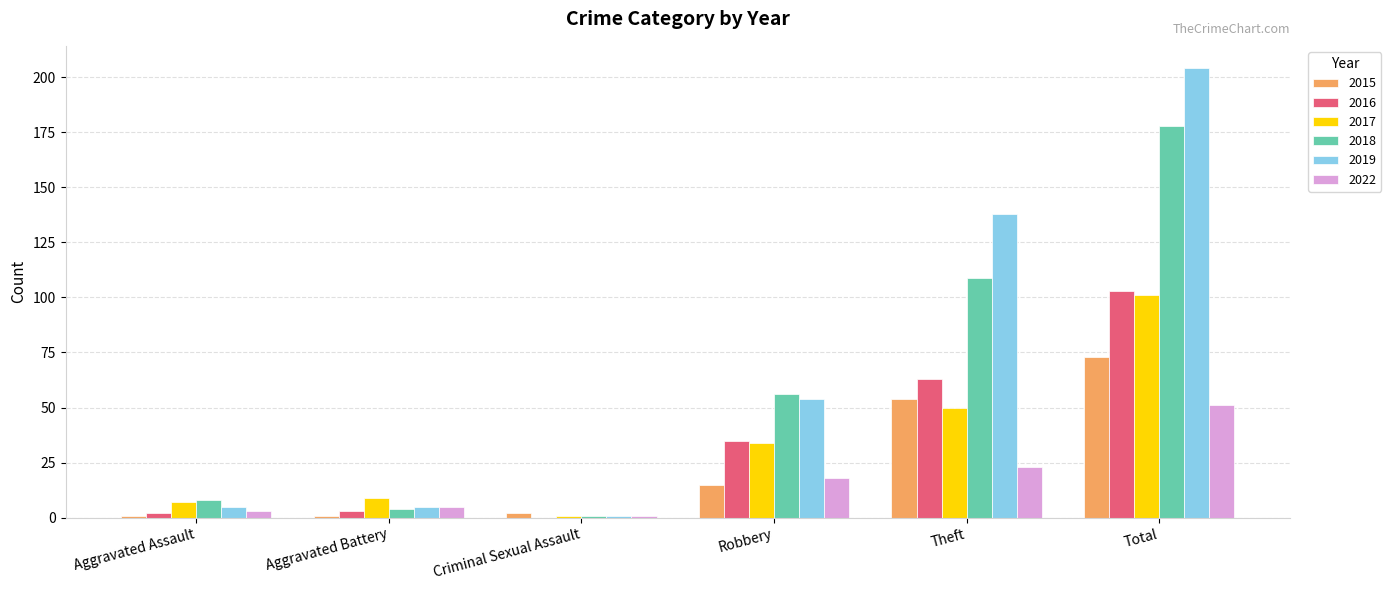

Which category has the highest value across all series?

Total